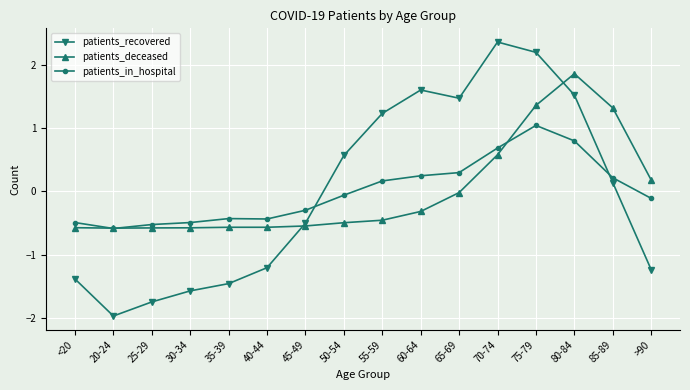

In patients_recovered, how many points are higher than both neighbors (excluding endpoints)?

2